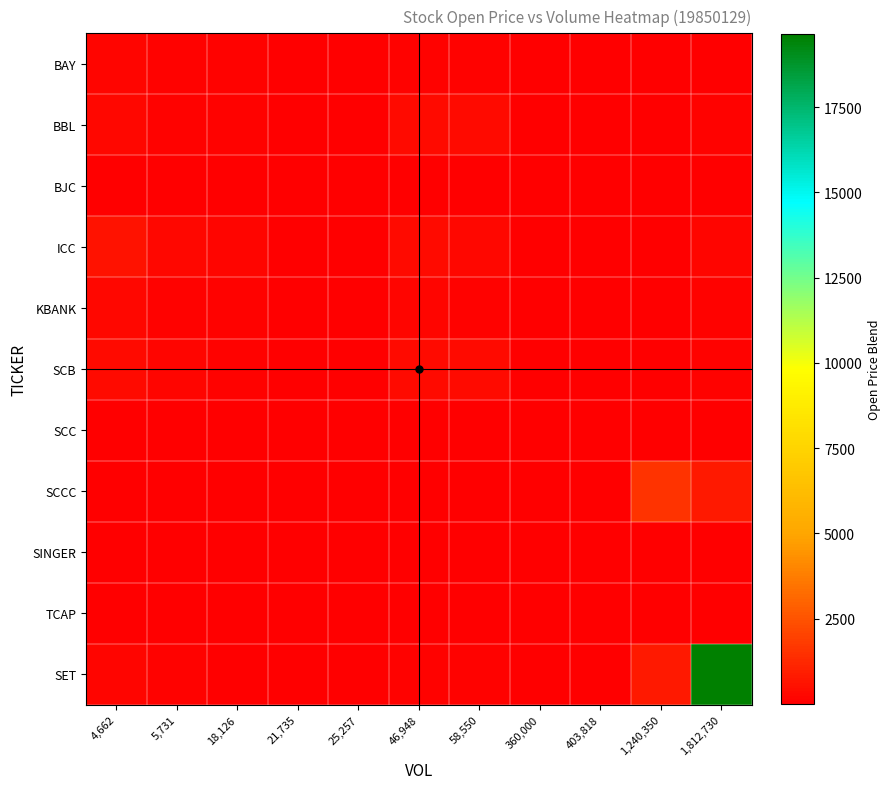

At which category does the chart reach its minimum across all series?

403,818